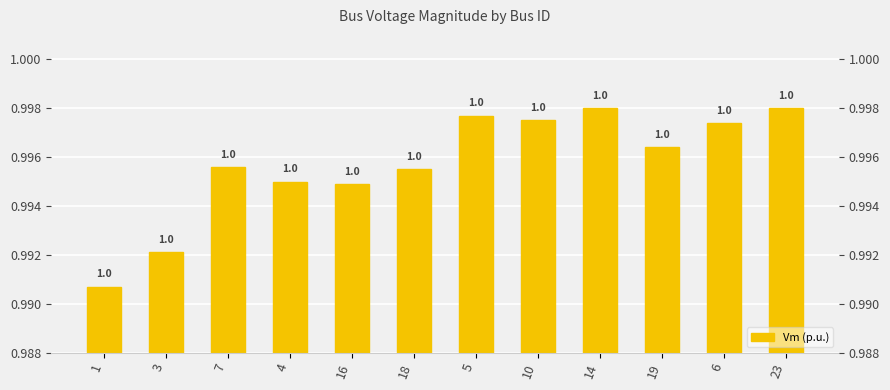

Are the bars horizontal?

No